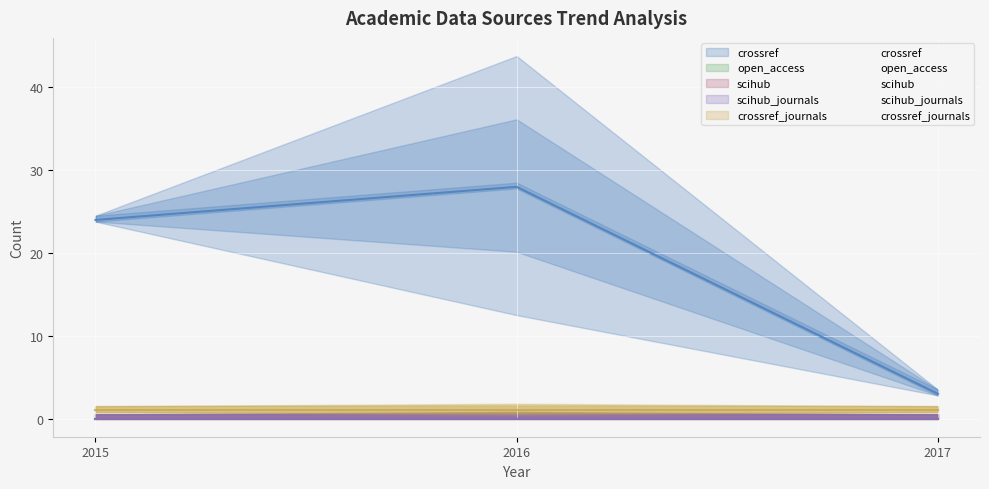

Rank the series at 2016 from lowest to highest value.

open_access, scihub, scihub_journals, crossref_journals, crossref